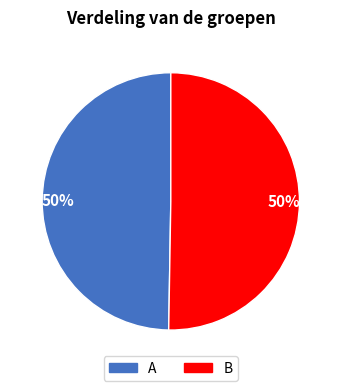

Is it true that A is 56% of the pie?

False